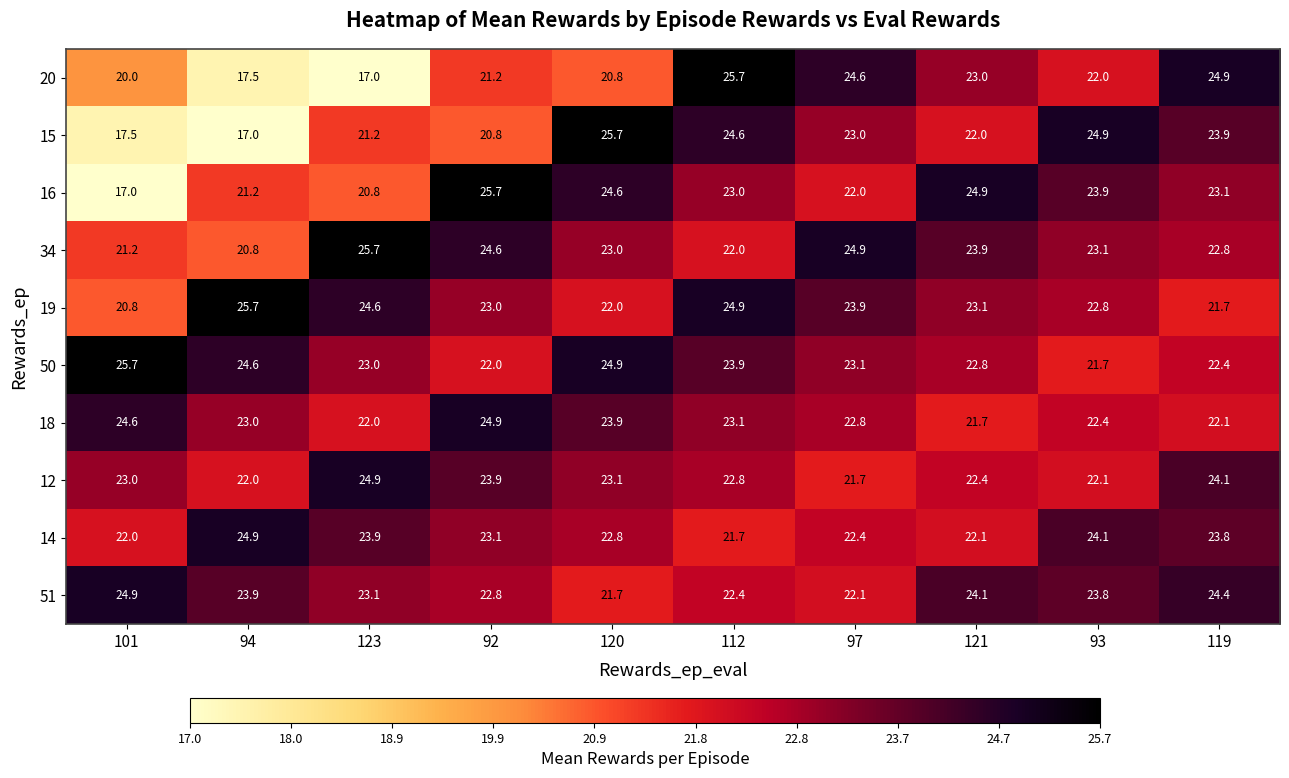

Which series has the largest total across all categories?

50